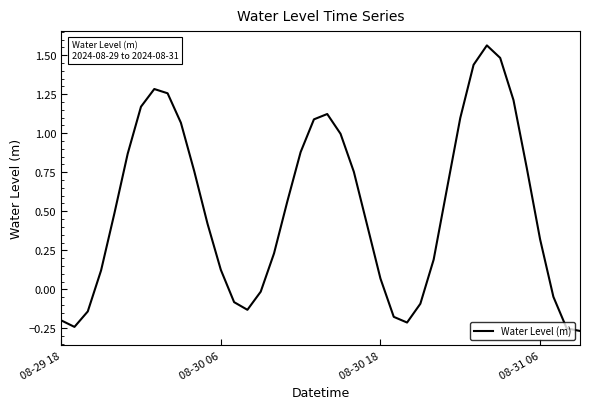

What is the difference between the maximum and minimum values?

1.8